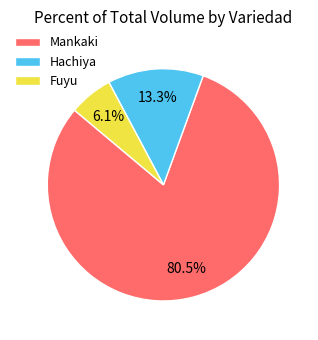

To the nearest percent, what is the difference between the largest and smallest slice percentages?

74%